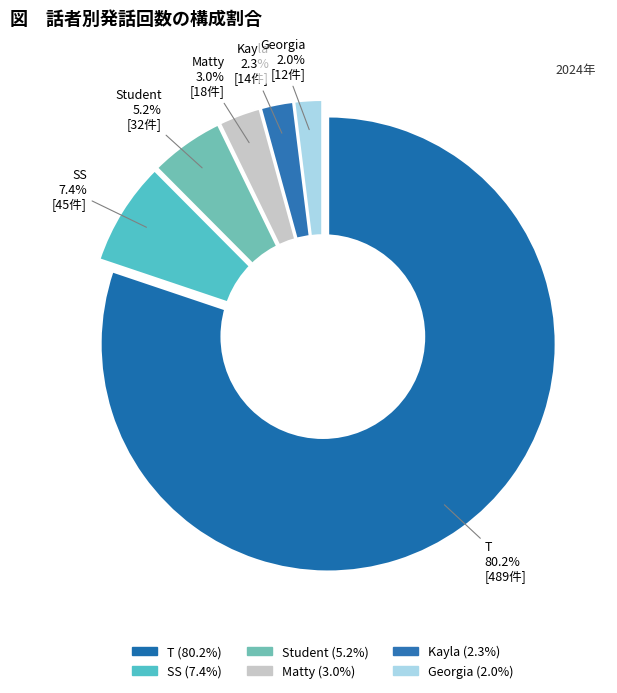

To the nearest percent, what is the combined percentage of Matty and T?

83%